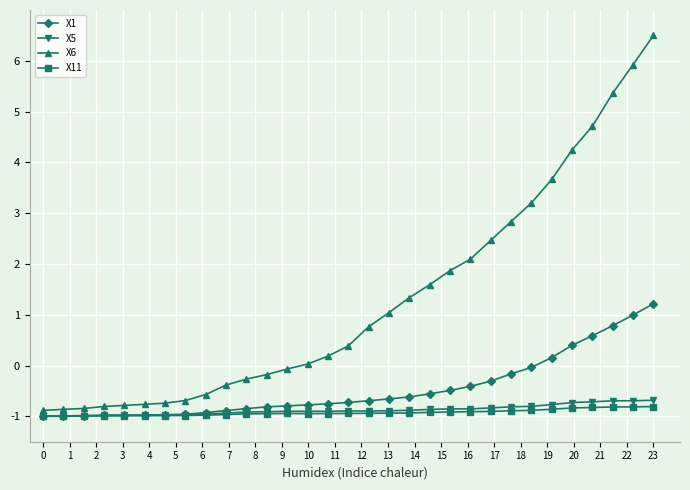

At how many categories does at least one series exceed 2?

10